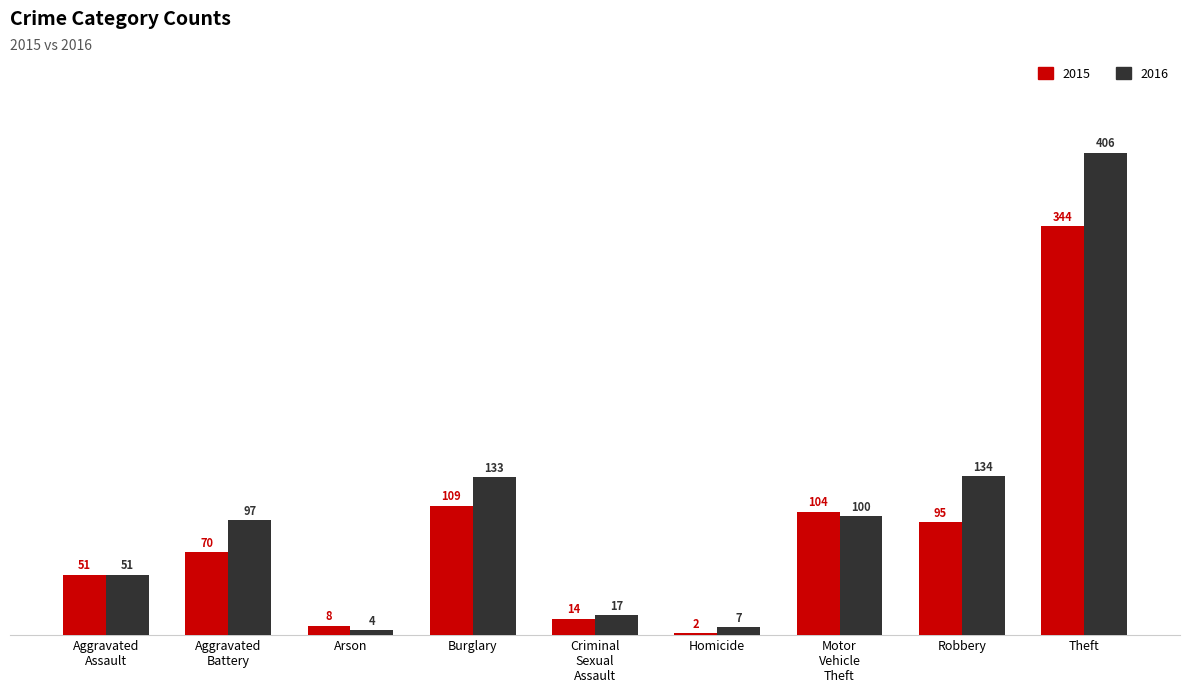

What is the lowest value of the 2016 series?

4